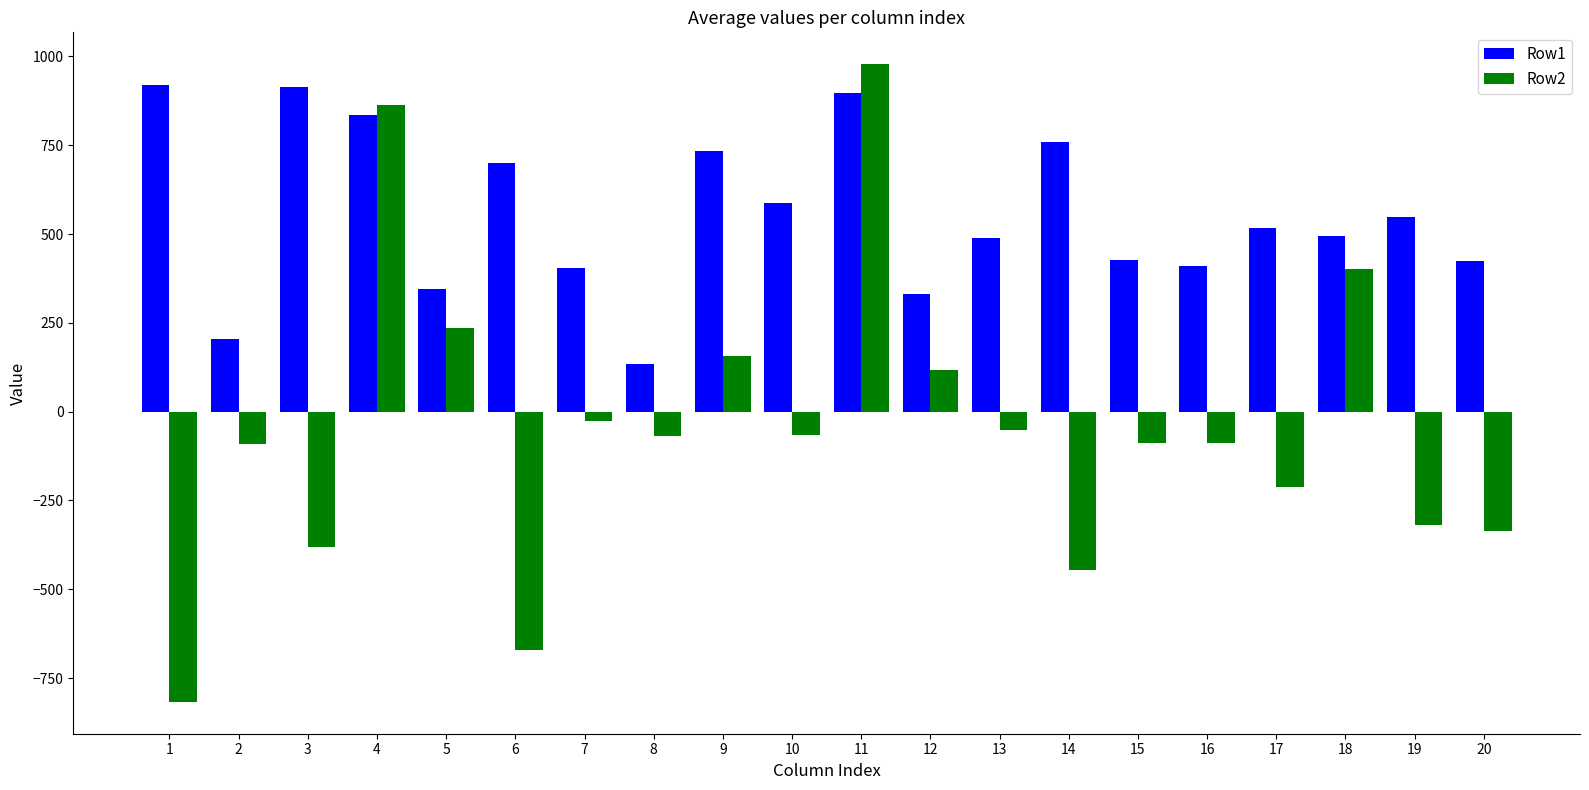

What is the sum of all Row1 values?

11080